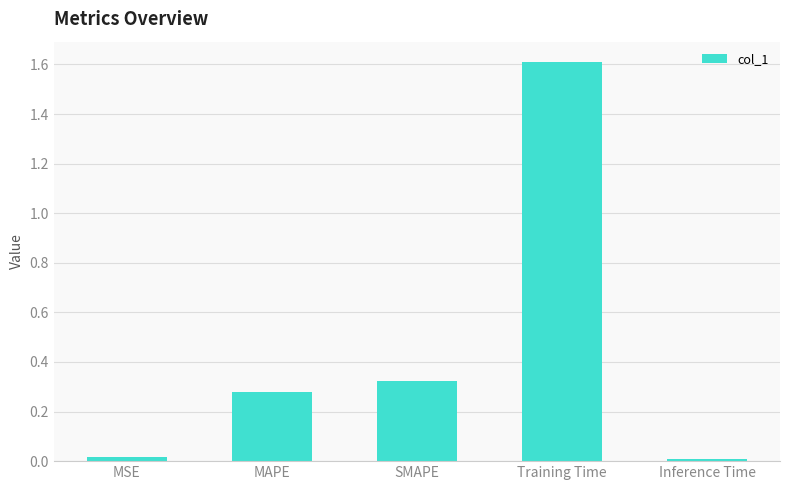

What is the label of the 5th bar from the left?

Inference Time